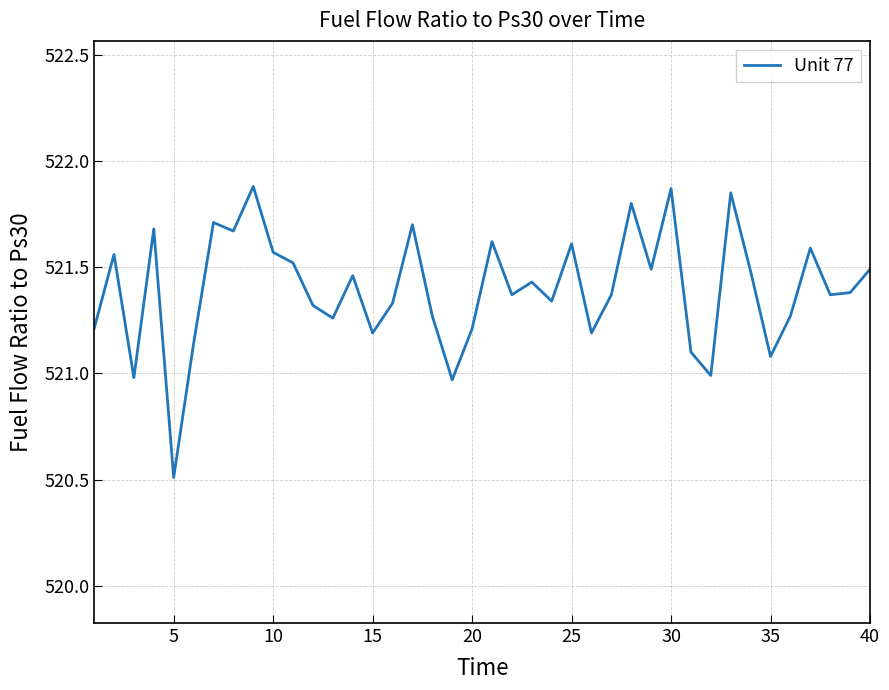

What is the difference between the maximum and minimum values?

1.4